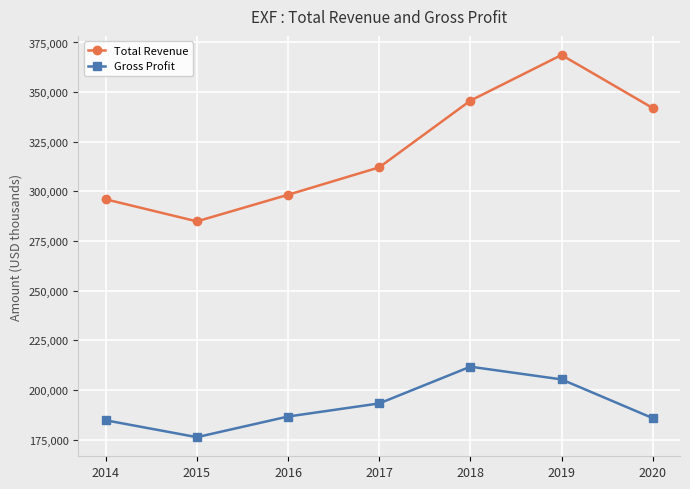

True or false: Gross Profit and Total Revenue cross at least once.

False